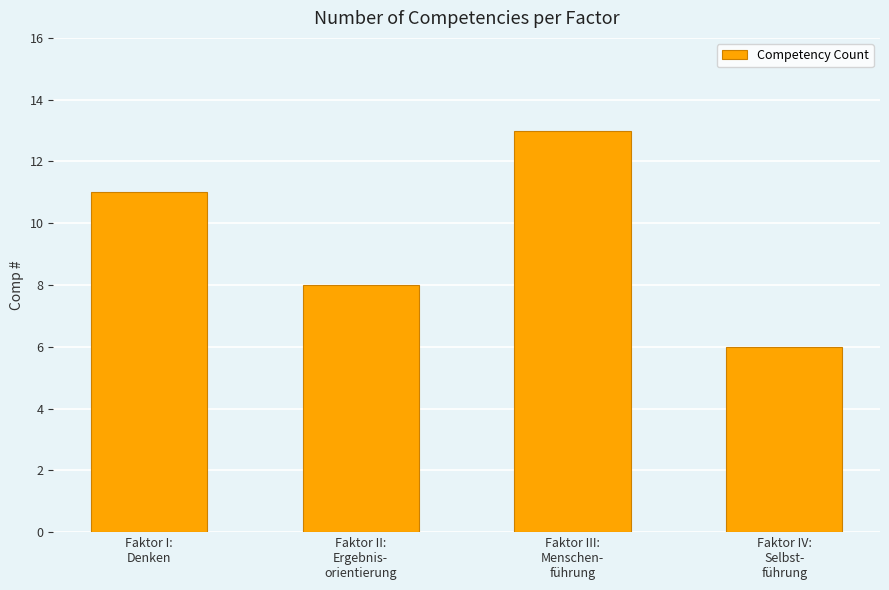

Is it true that the value at Faktor I:
Denken is 11?

True